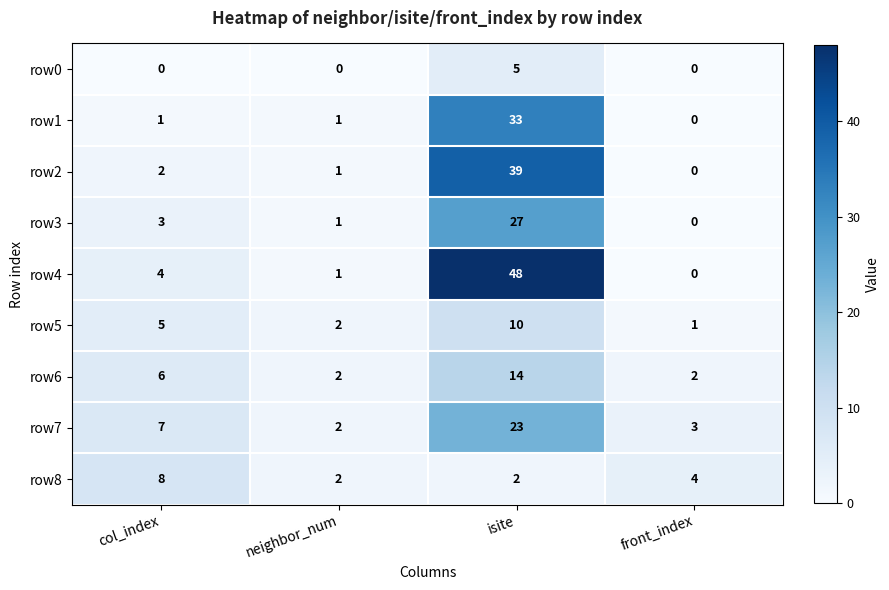

True or false: row0 has a value of 3 at col_index.

False